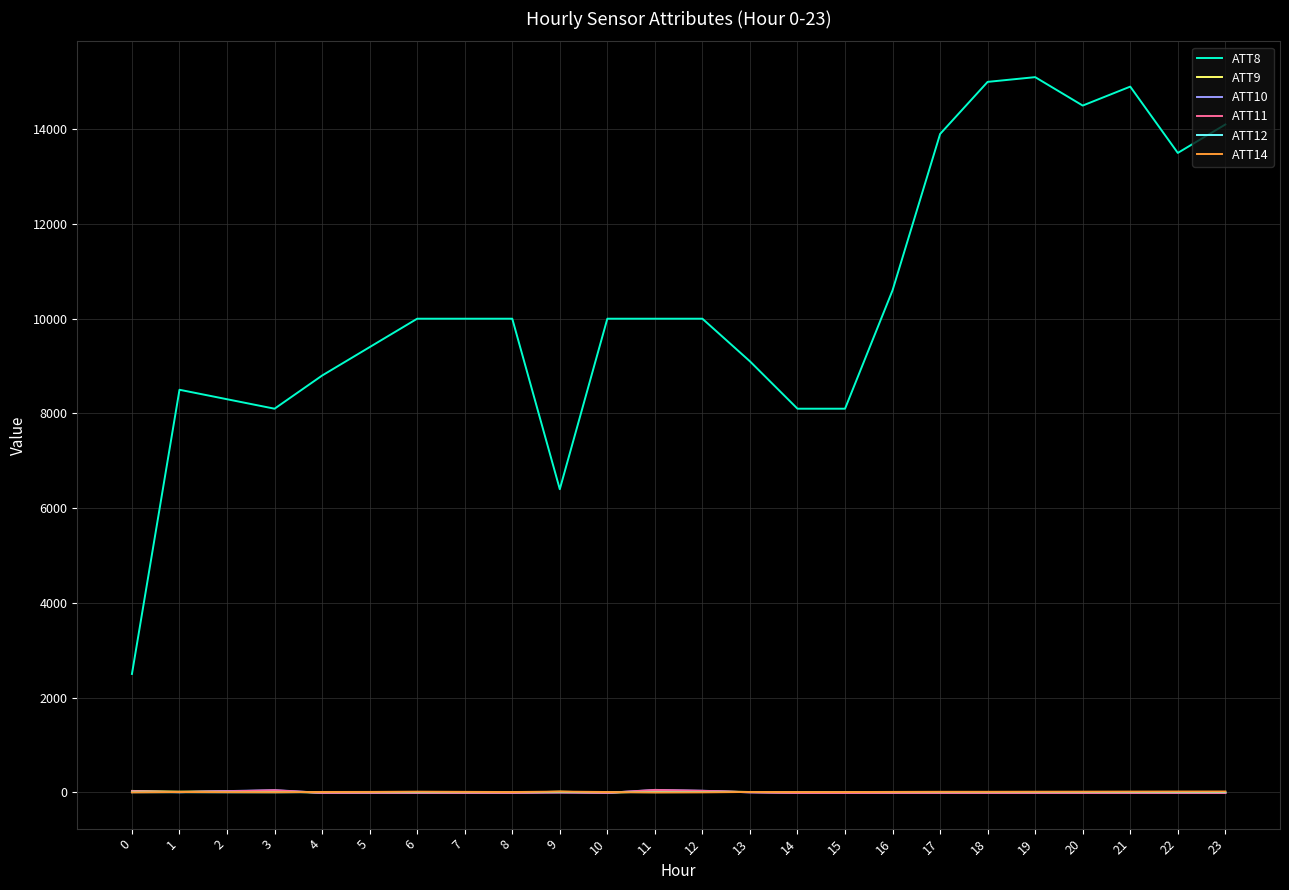

What is the spread (max minus min) of values at 15?

8110.0